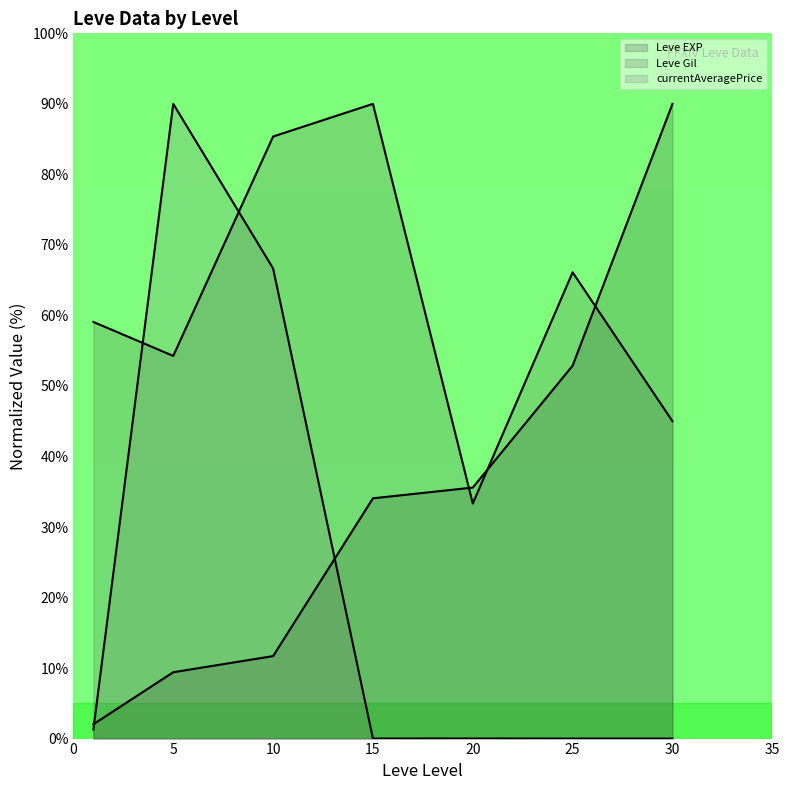

What is the sum of the Leve Gil (line) values at 20 and 0?

92.4